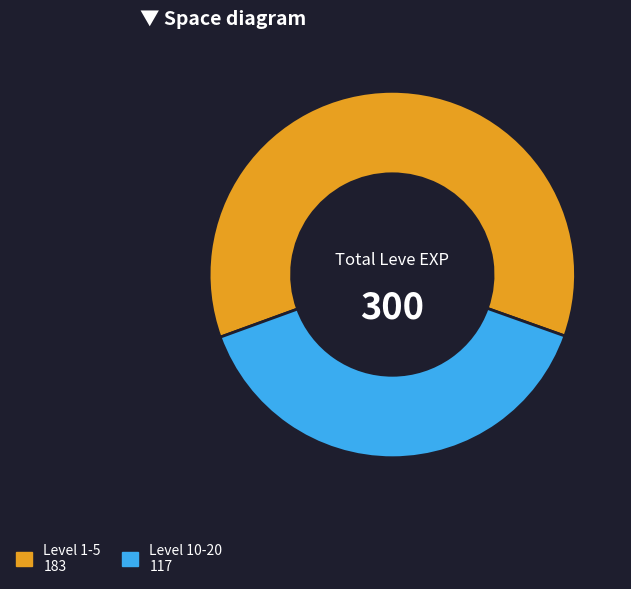

Is it true that Level 1-5 183 is 72% of the pie?

False